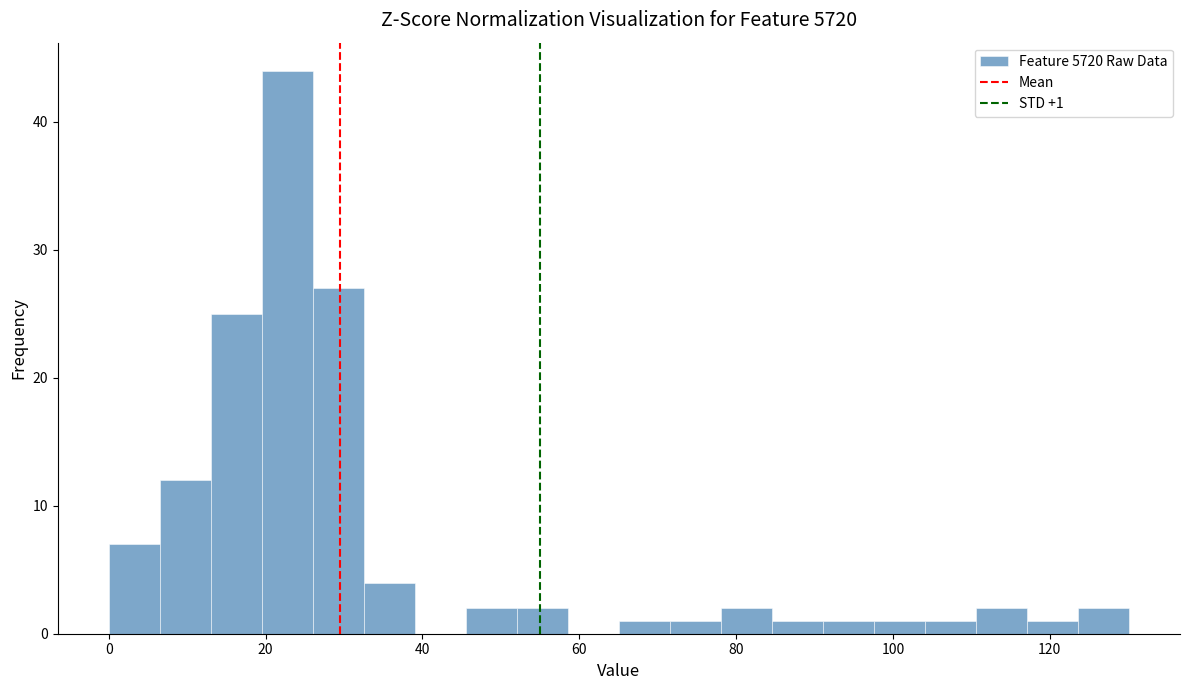

Read against the x-axis, roughly where is the centre of the tallest bar?

22